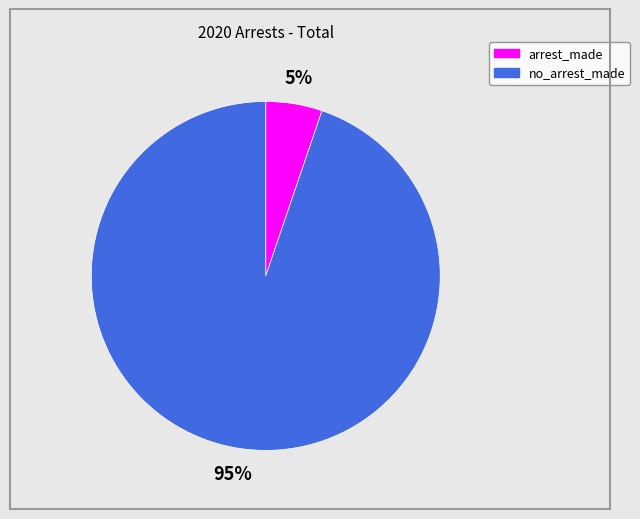

To the nearest percent, what portion does no_arrest_made represent?

95%